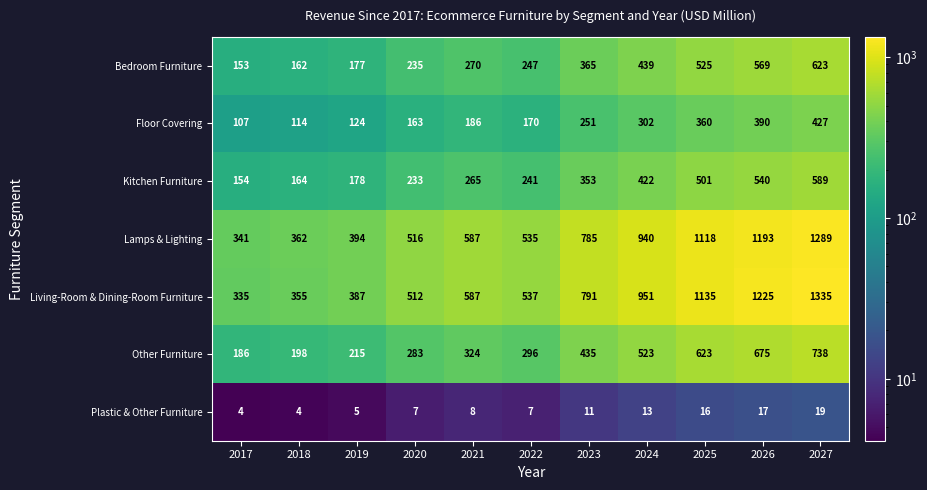

Is the value of Living-Room & Dining-Room Furniture at 2024 greater than the value of Kitchen Furniture at 2017?

Yes